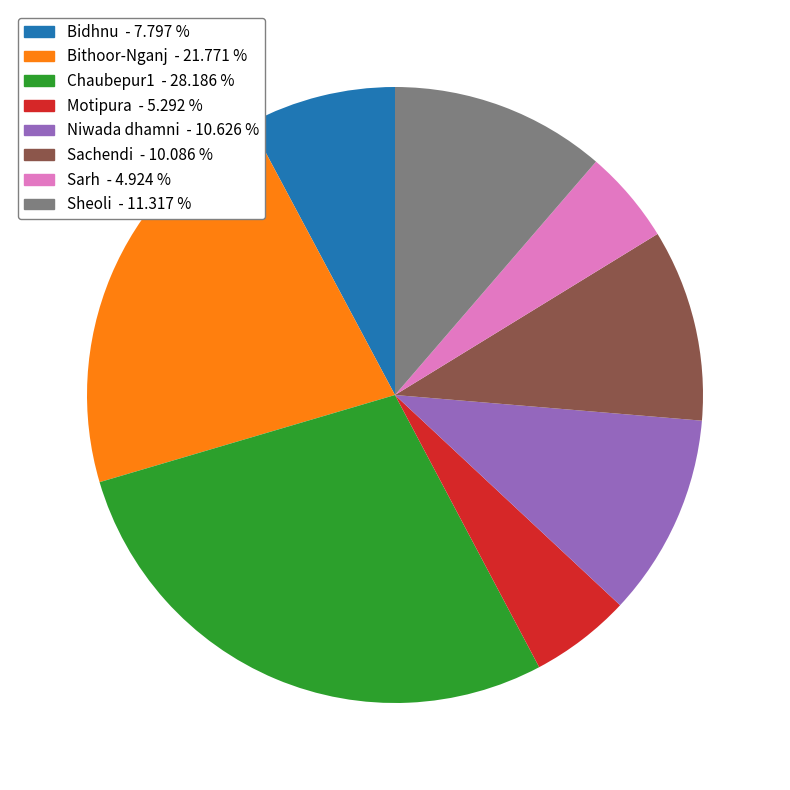

What is the largest slice in the pie chart?

Chaubepur1